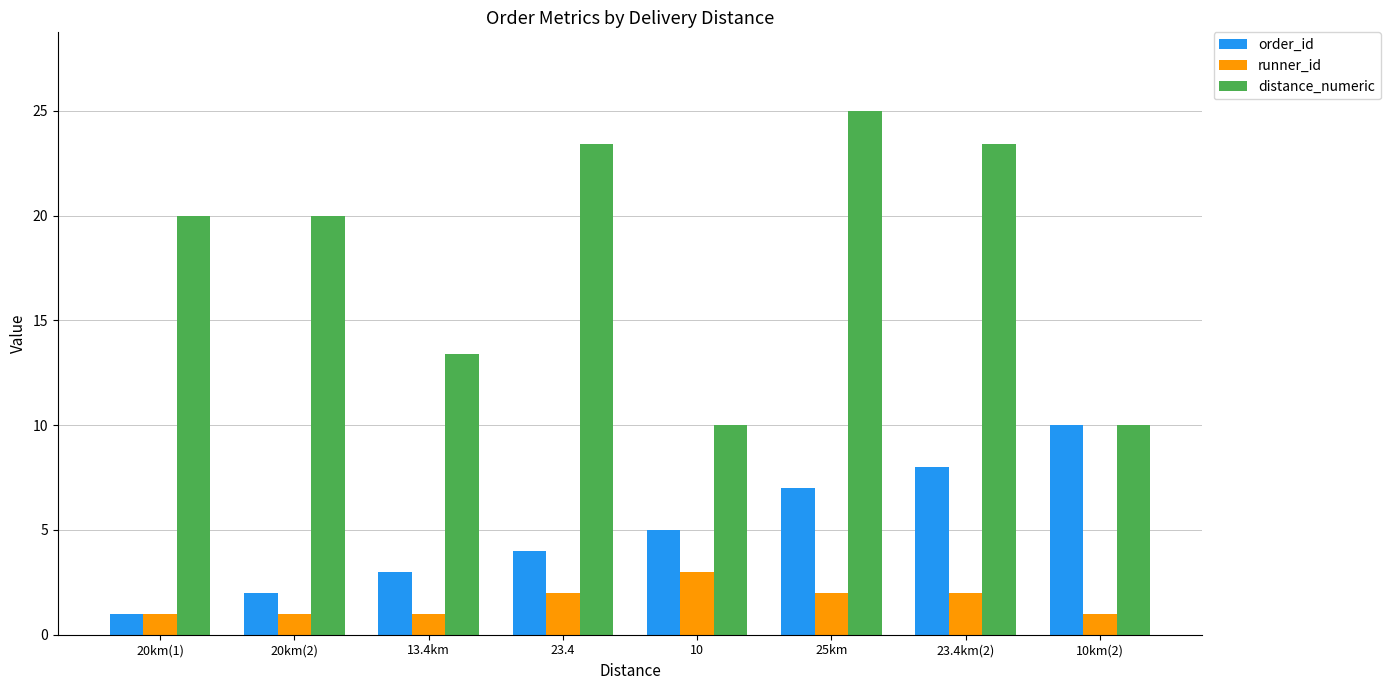

What is the sum of the runner_id values at 10 and 23.4?

5.0